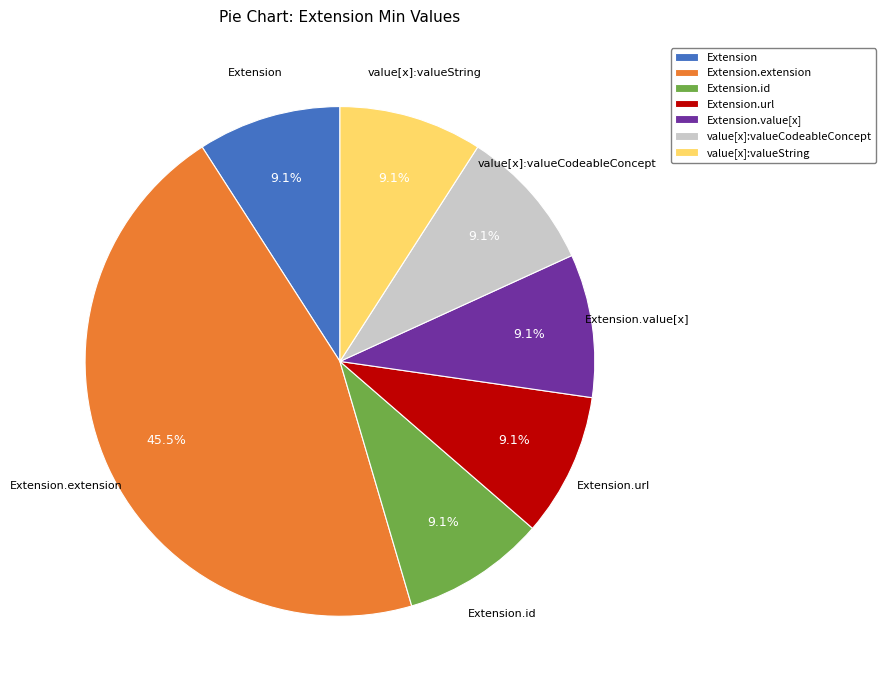

Count the number of slices in the pie.

7